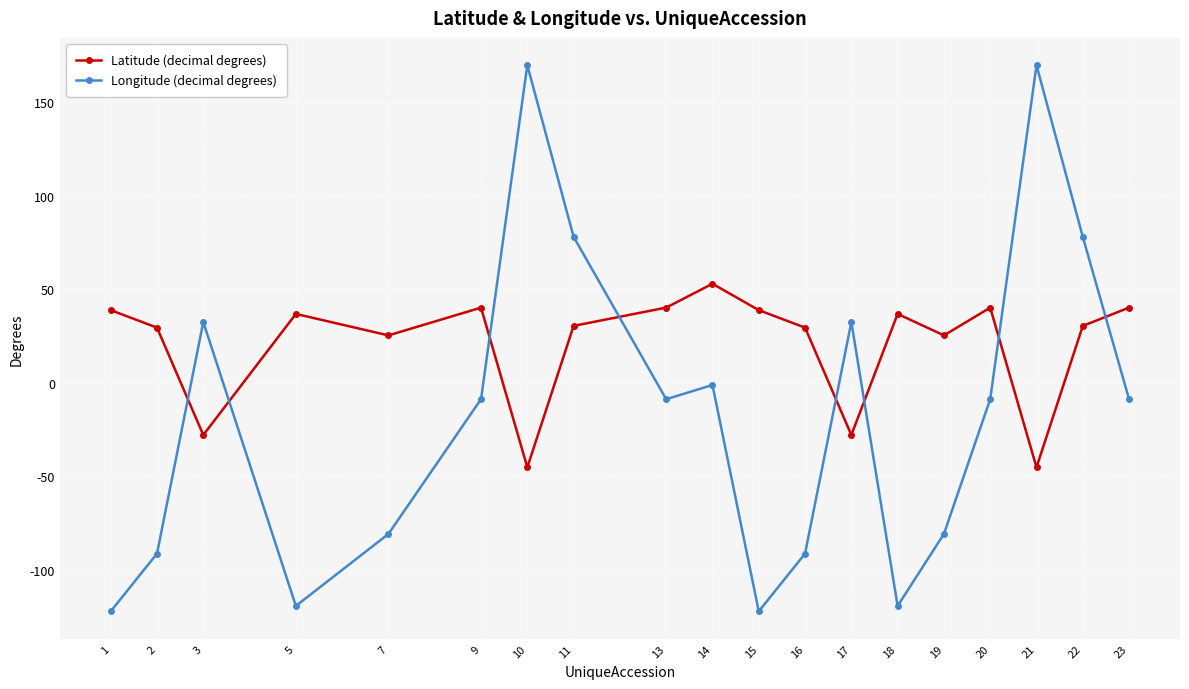

True or false: Latitude (decimal degrees) has a value of 89.0 at 14.

False